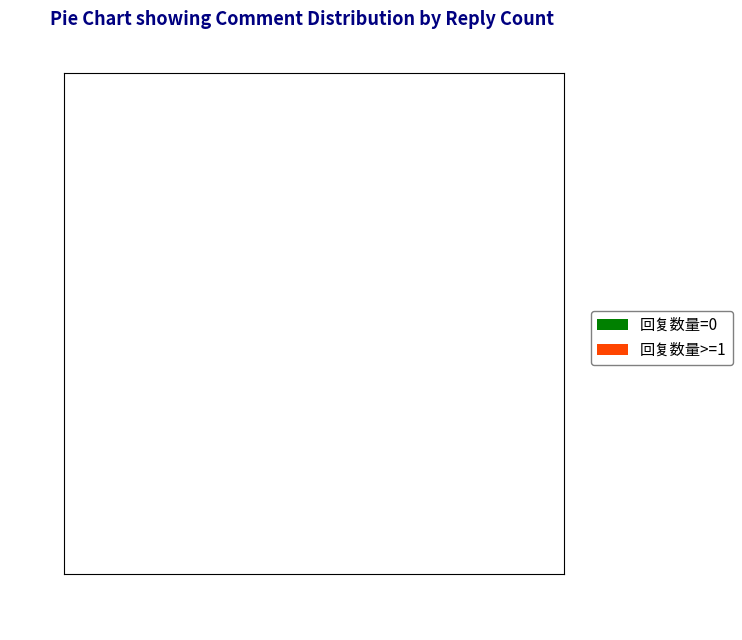

Is 回复数量>=1 the majority of the pie?

No